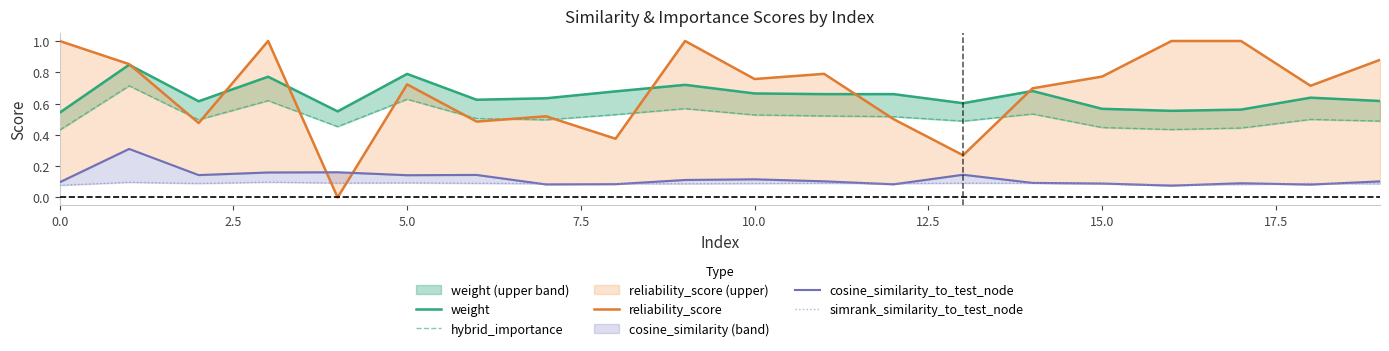

Where is the first local minimum for simrank_similarity_to_test_node?

5.0